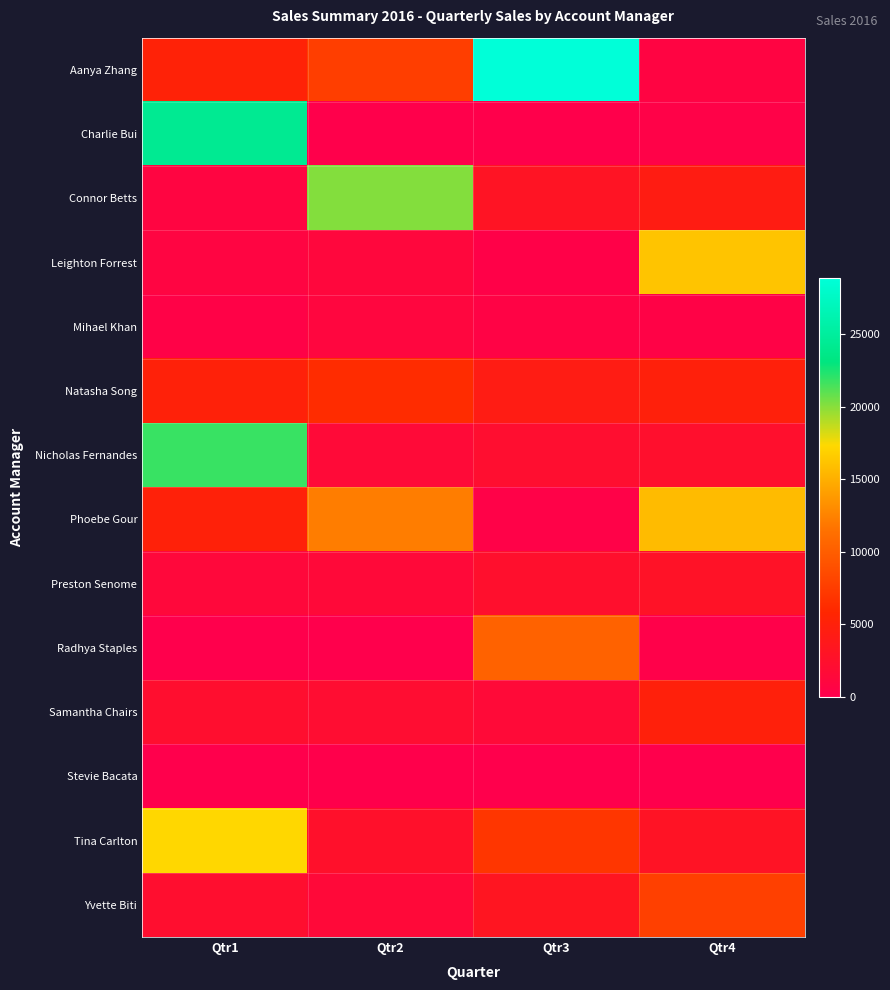

At which category does the chart reach its peak across all series?

Qtr3